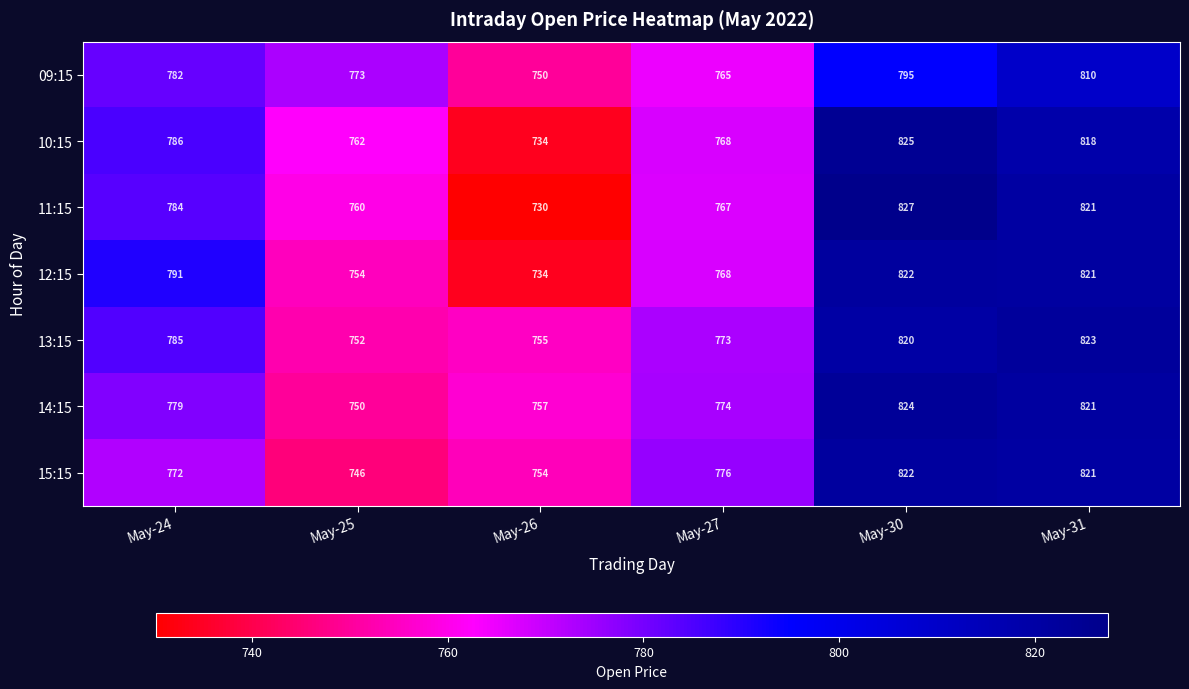

The 09:15 series shows 1339 at May-26. True or false?

False